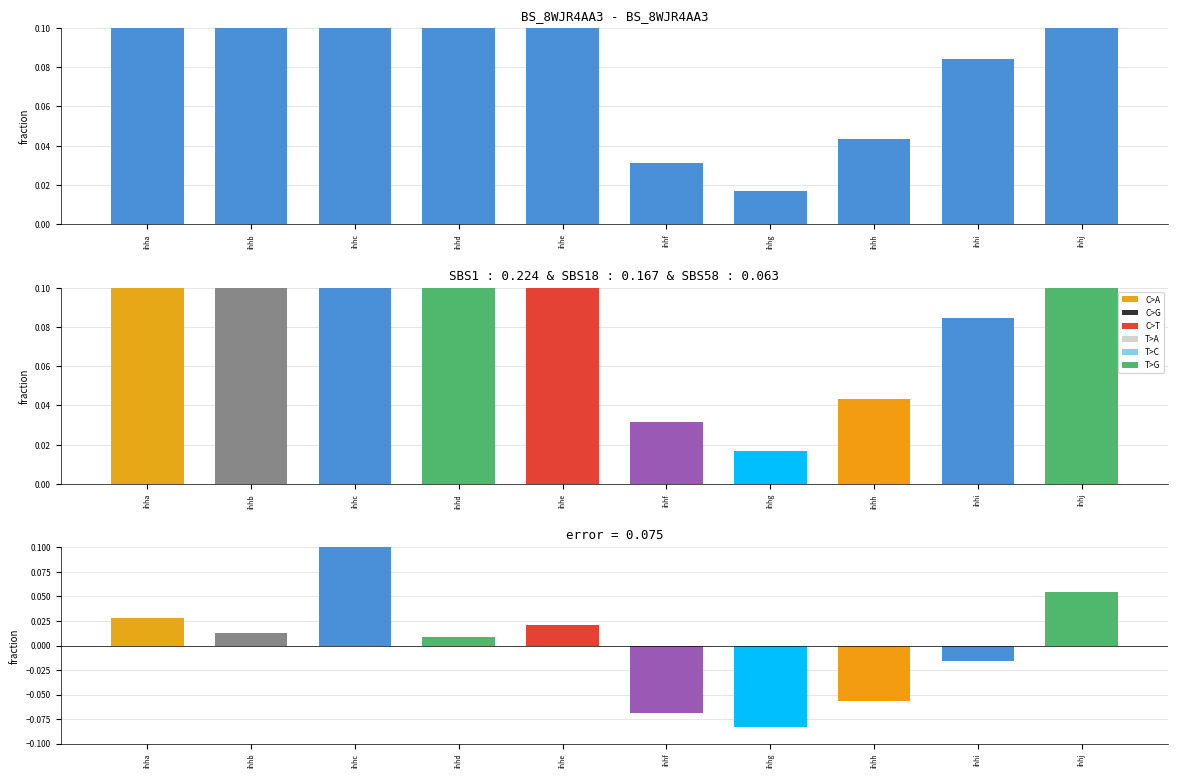

Reading right to left, what are all the values shown in this chart?

0.1	-0.0	-0.1	-0.1	-0.1	0.0	0.0	0.1	0.0	0.0